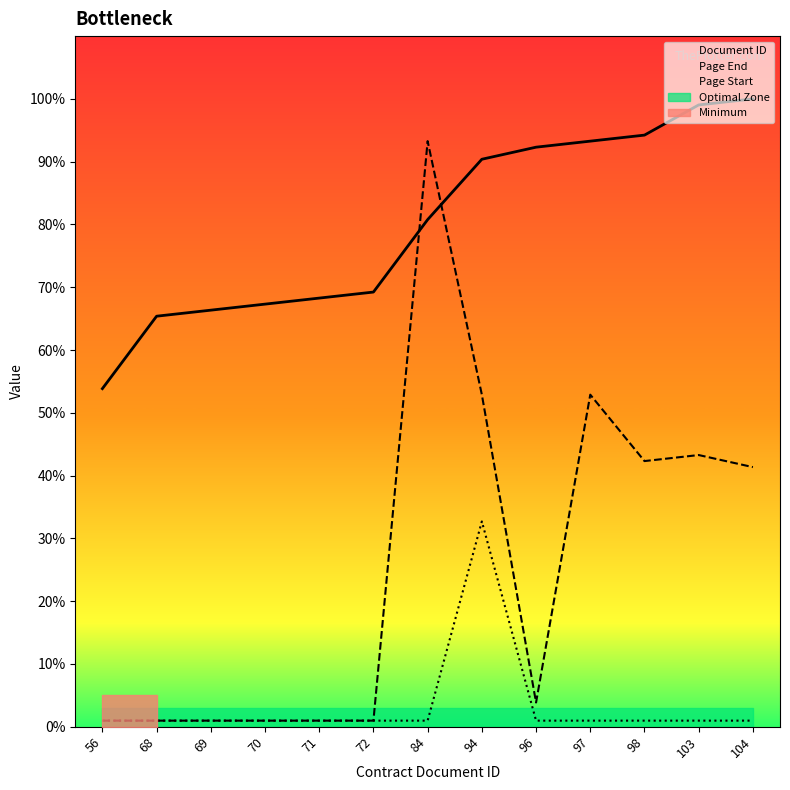

How many lines are shown in the chart?

3